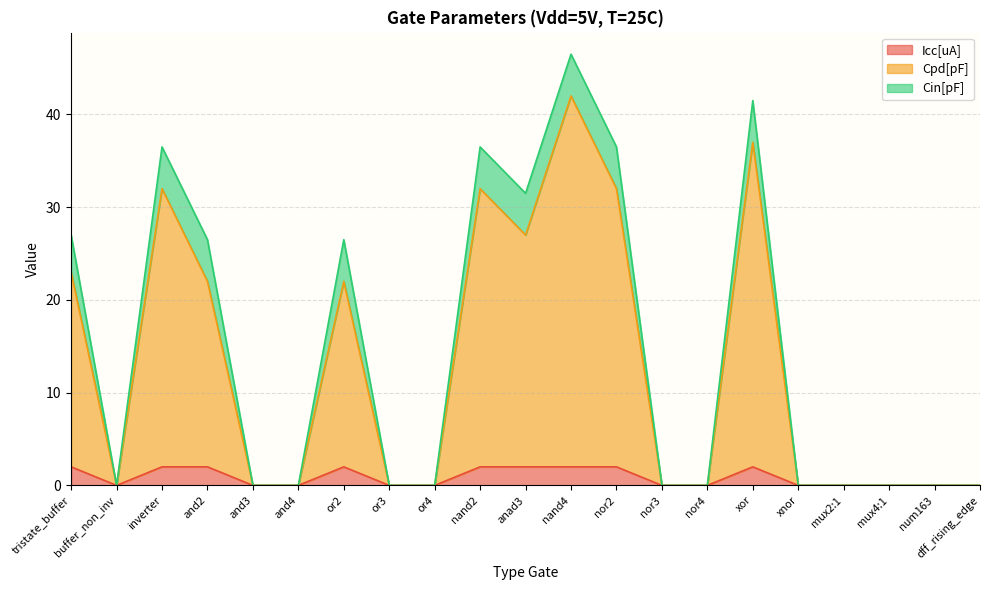

True or false: Cpd[pF] and Icc[uA] intersect in this chart.

False